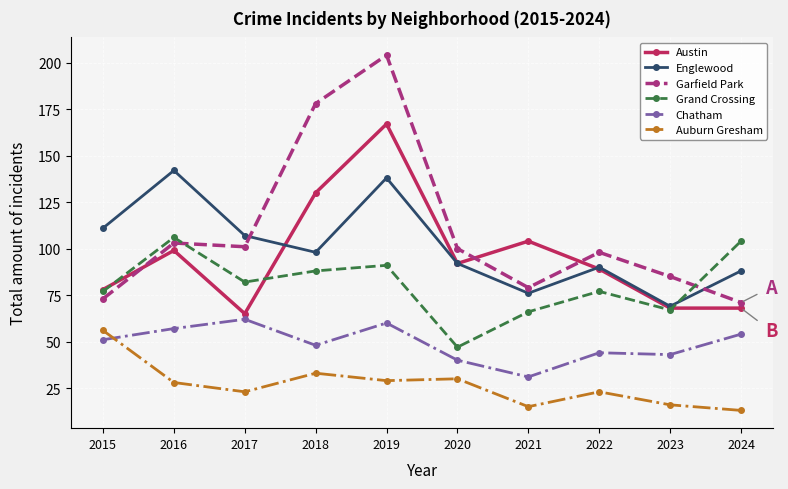

Which series has the largest range (max minus min)?

Garfield Park